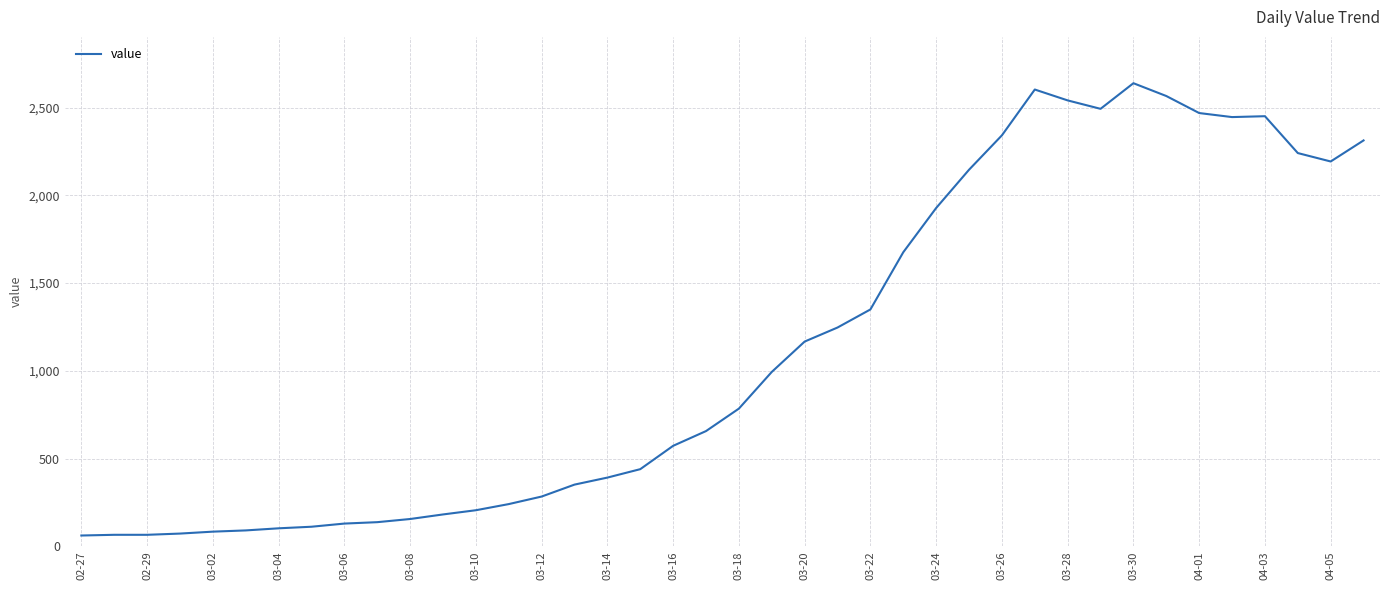

What is the maximum value shown in the chart?

2639